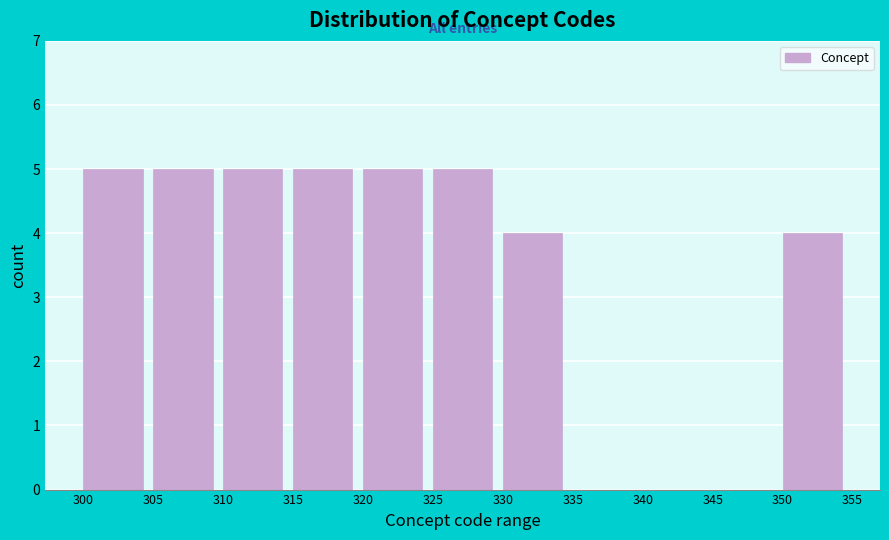

What is the height of the bar covering 320 to 325 on the x-axis? The values are not printed on the chart, so give them approximately, as read against the axis.

5